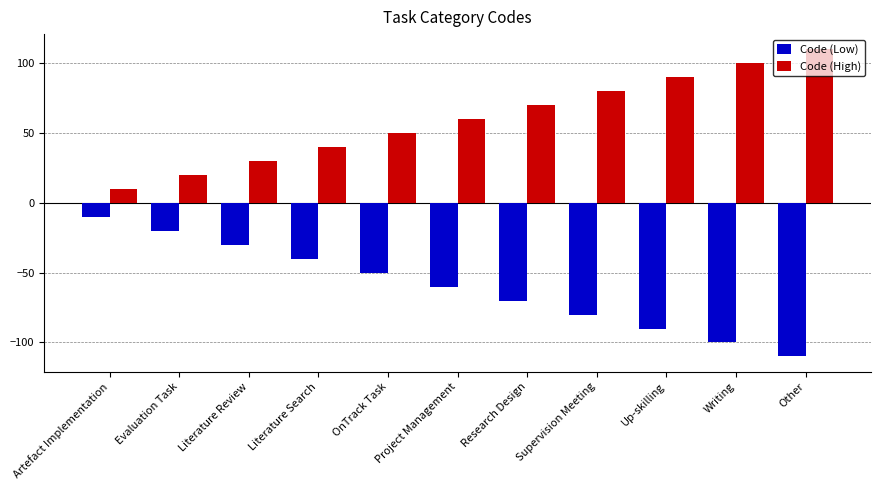

What are all the series names shown in the legend?

Code (Low), Code (High)